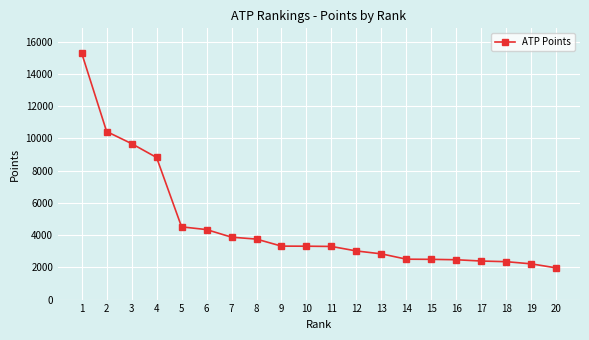

What is the change in value from 8 to 20?

-1785